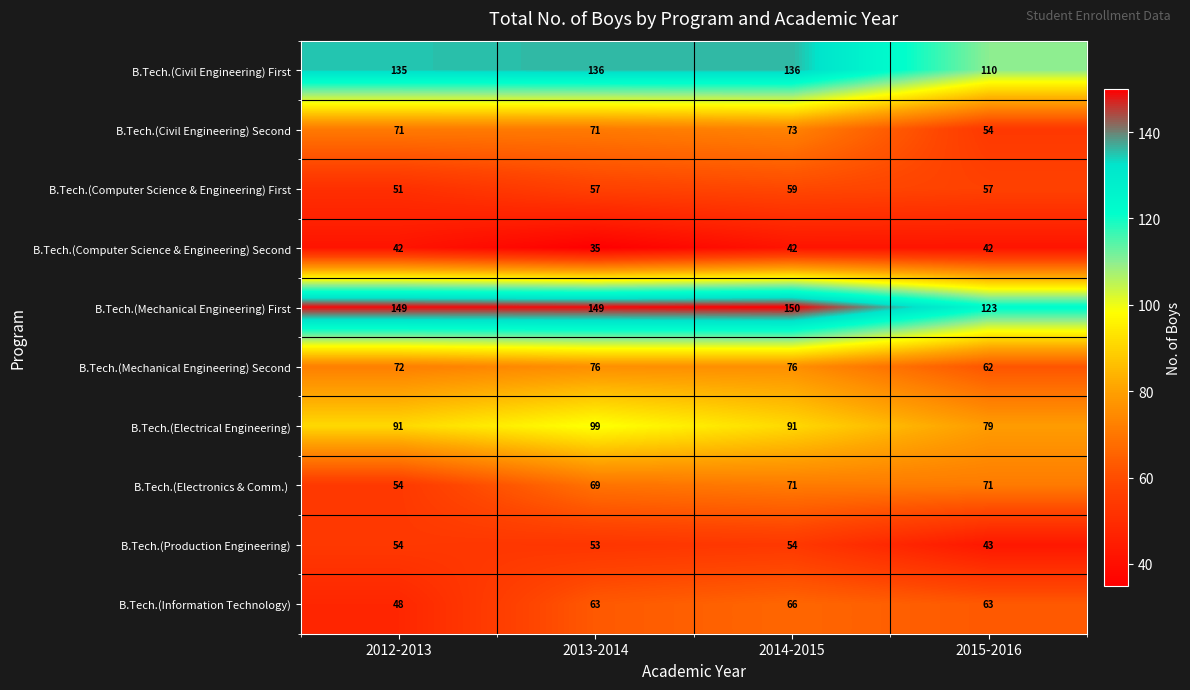

What is the average value of the B.Tech.(Civil Engineering) Second series?

67